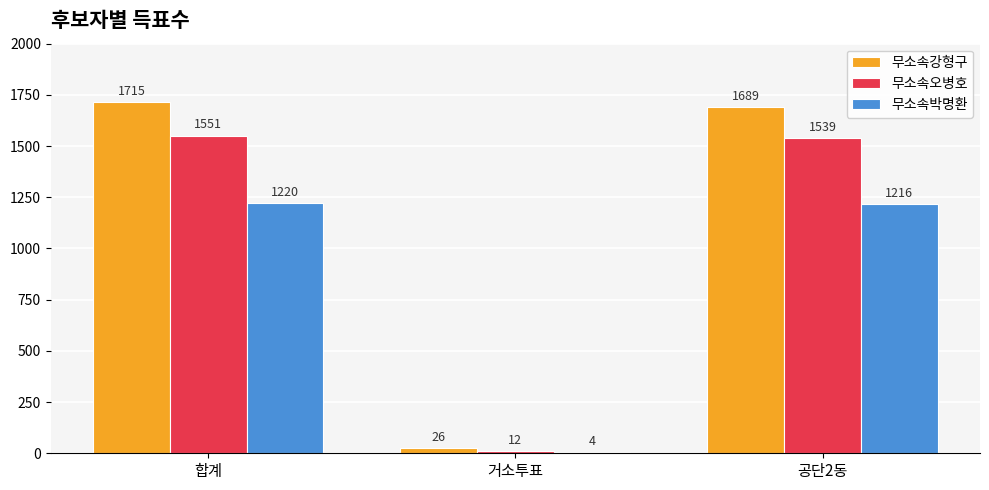

How many distinct data groups are displayed?

3